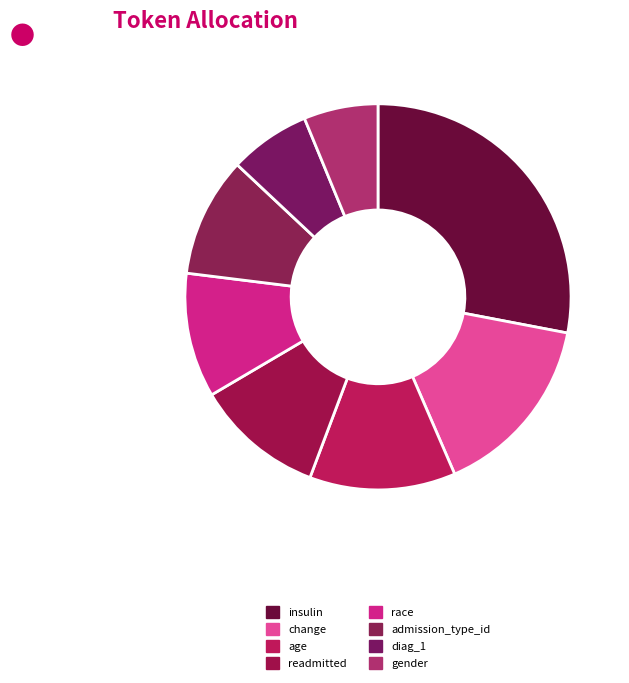

What is the smallest slice in the pie chart?

gender